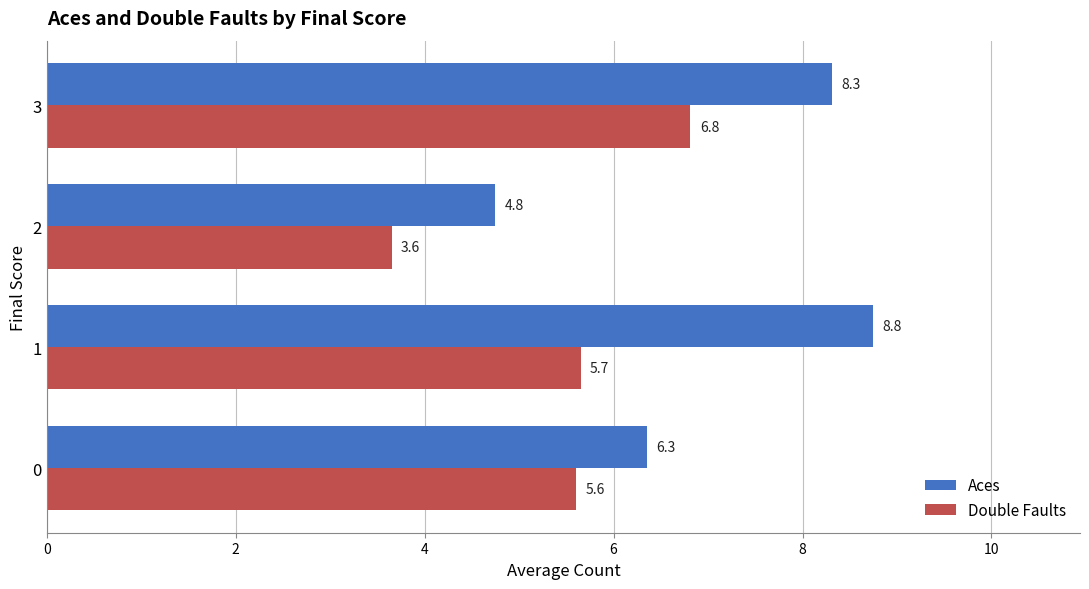

The value of Aces at 2 is 4.8. True or false?

True